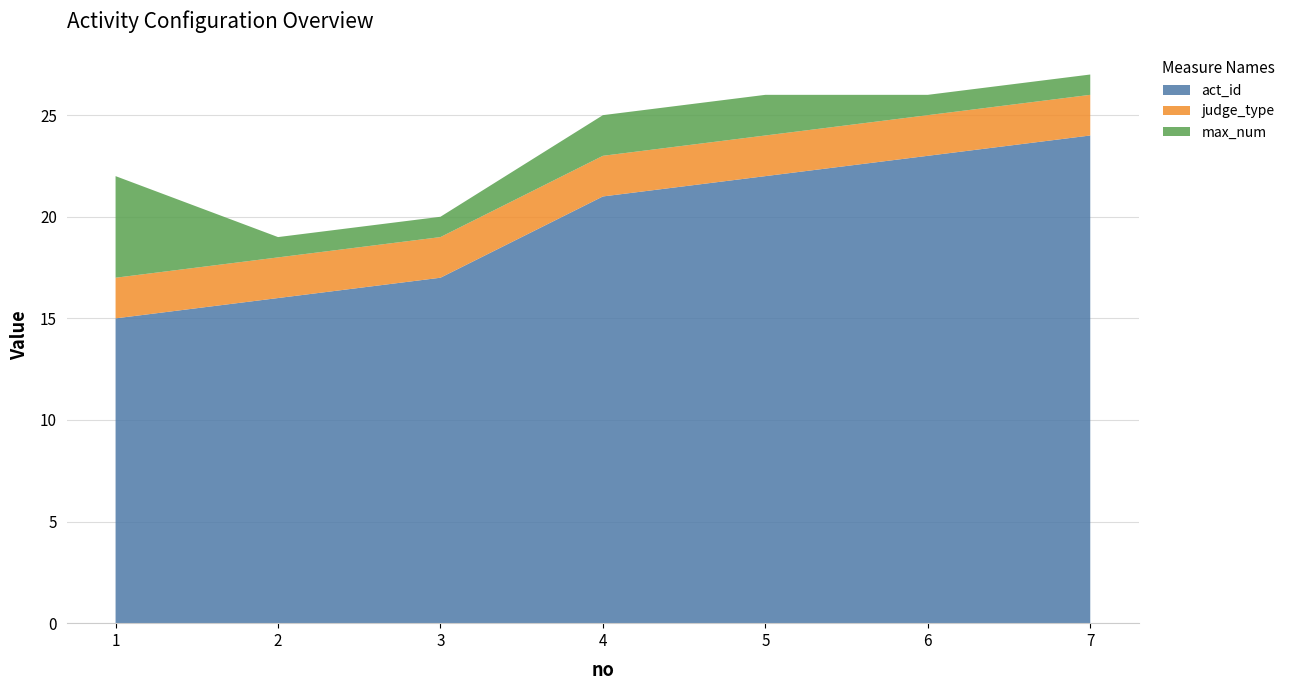

Reading left to right, extract all data points from this chart.

act_id: 1=15	2=16	3=17	4=21	5=22	6=23	7=24
judge_type: 1=2	2=2	3=2	4=2	5=2	6=2	7=2
max_num: 1=5	2=1	3=1	4=2	5=2	6=1	7=1